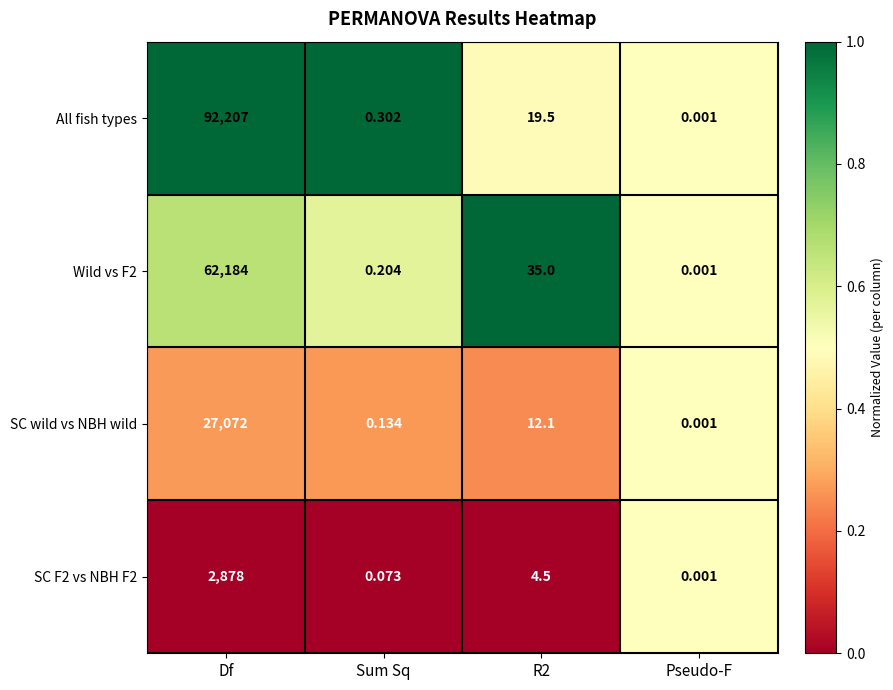

Which series has the largest range (max minus min)?

All fish types